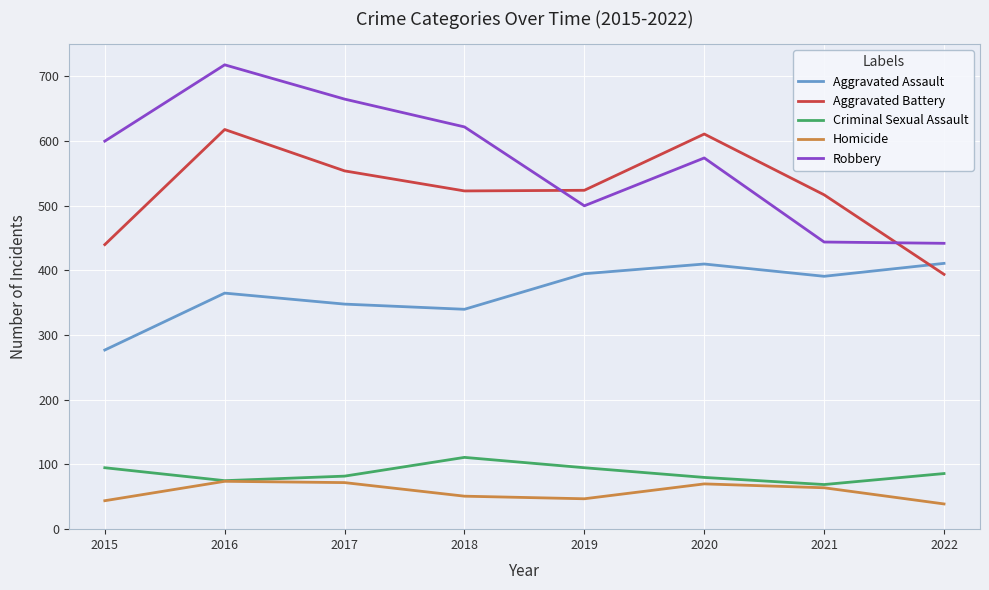

What is the total value across all series at 2018?

1647